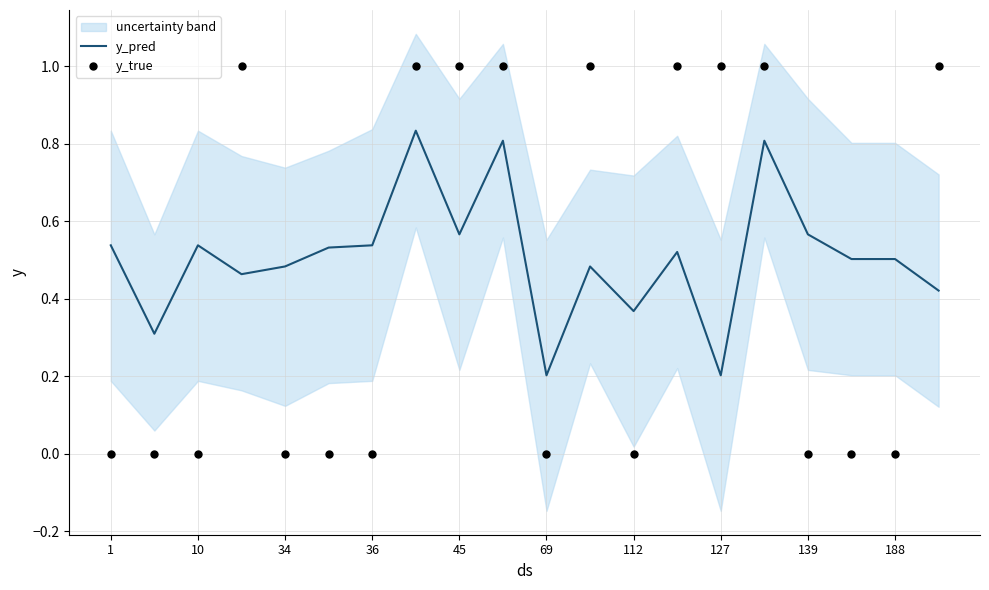

True or false: y_pred has a value of 0.3 at 36.

False